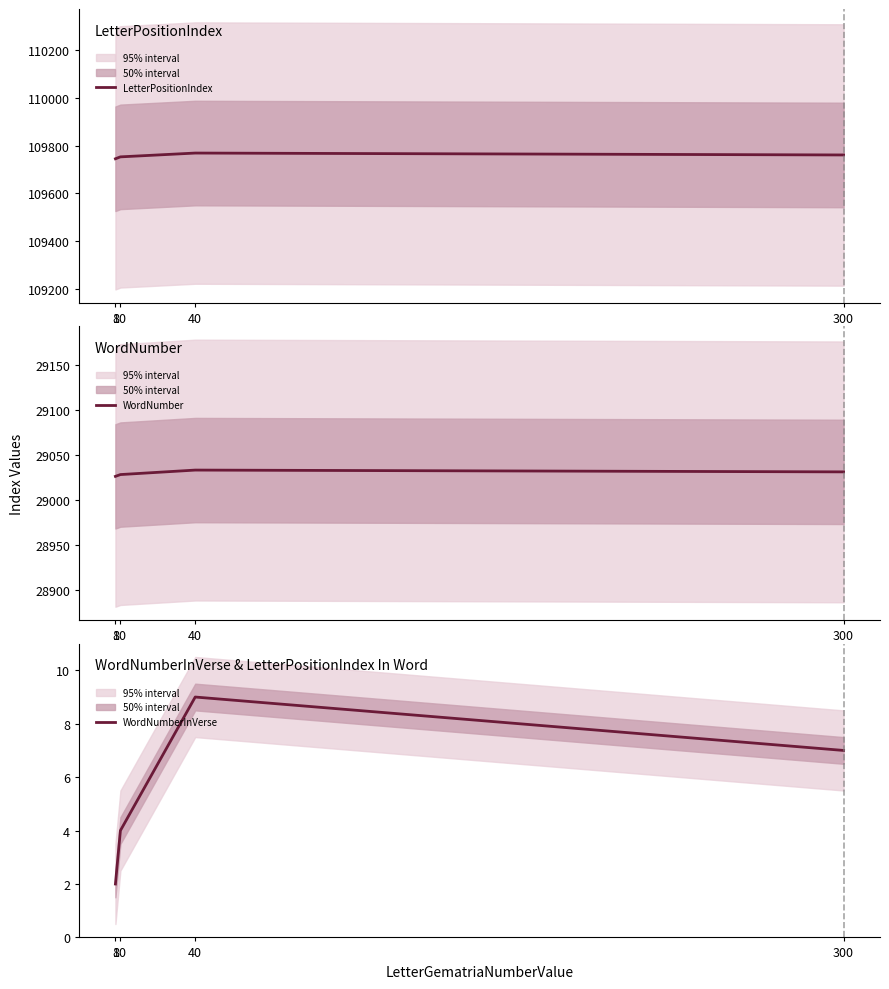

How many values in the LetterPositionIndex series exceed 109761?

1